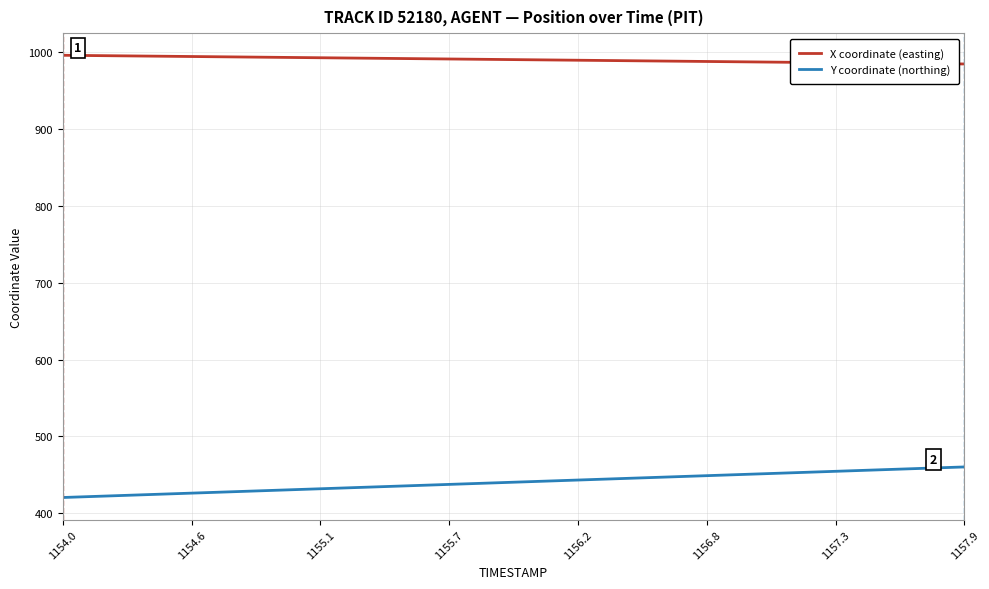

True or false: X coordinate (easting) and Y coordinate (northing) intersect in this chart.

False